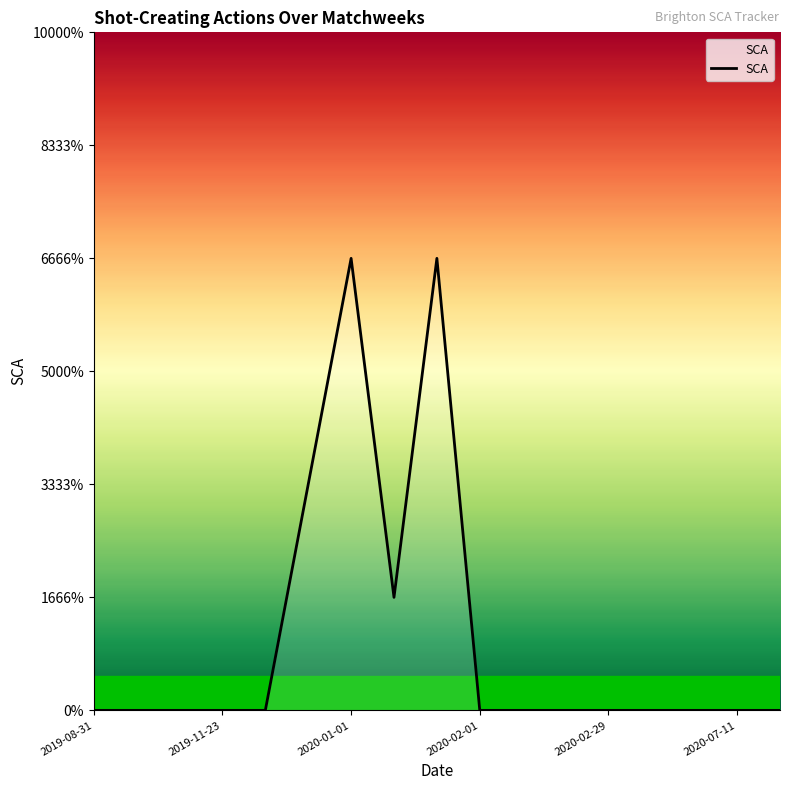

Is this an area chart (filled region under the line)?

Yes